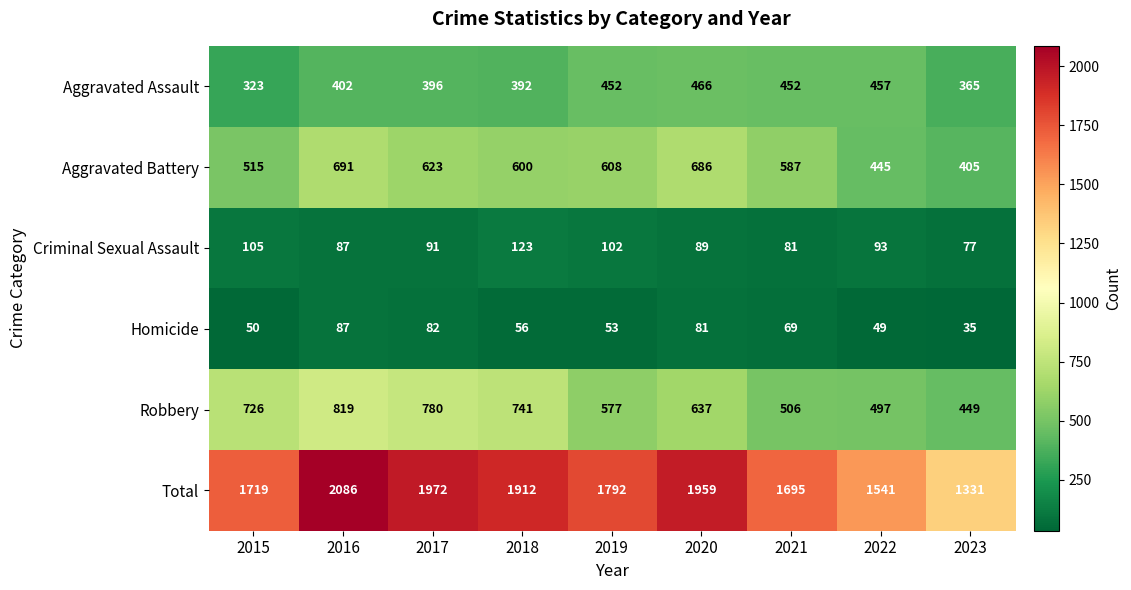

Which series has the widest spread of values?

Total